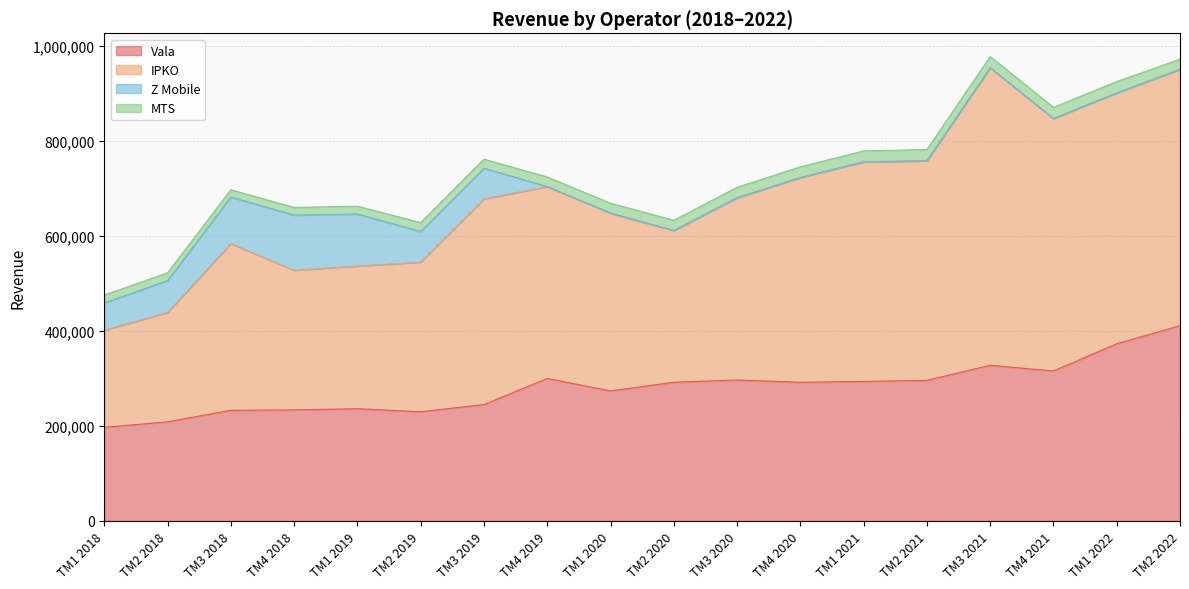

What is the label of the 2nd point from the left?

TM2 2018